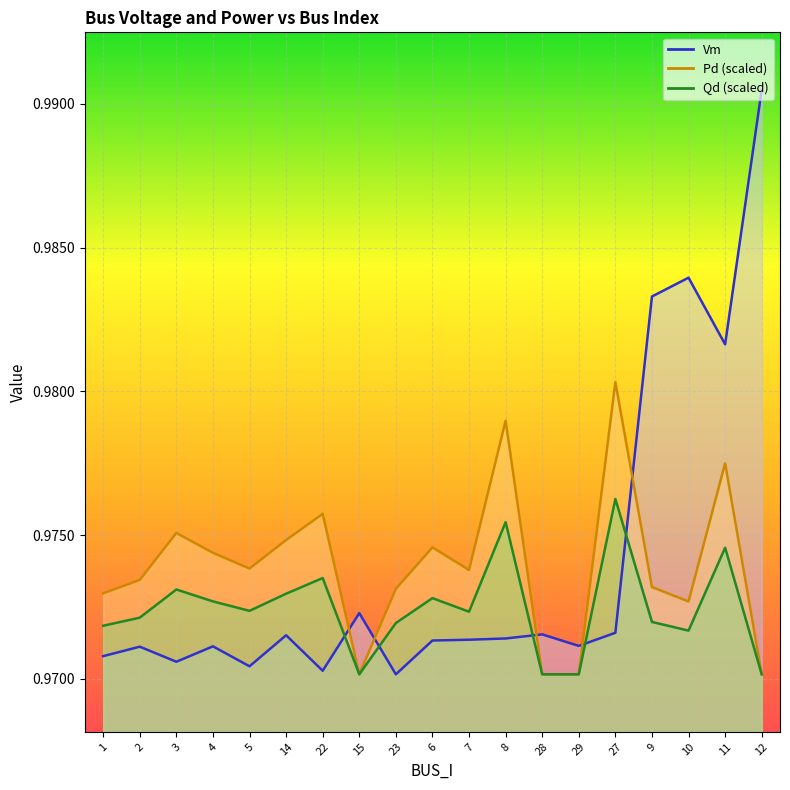

Where is Vm nearest to the value 0?

23